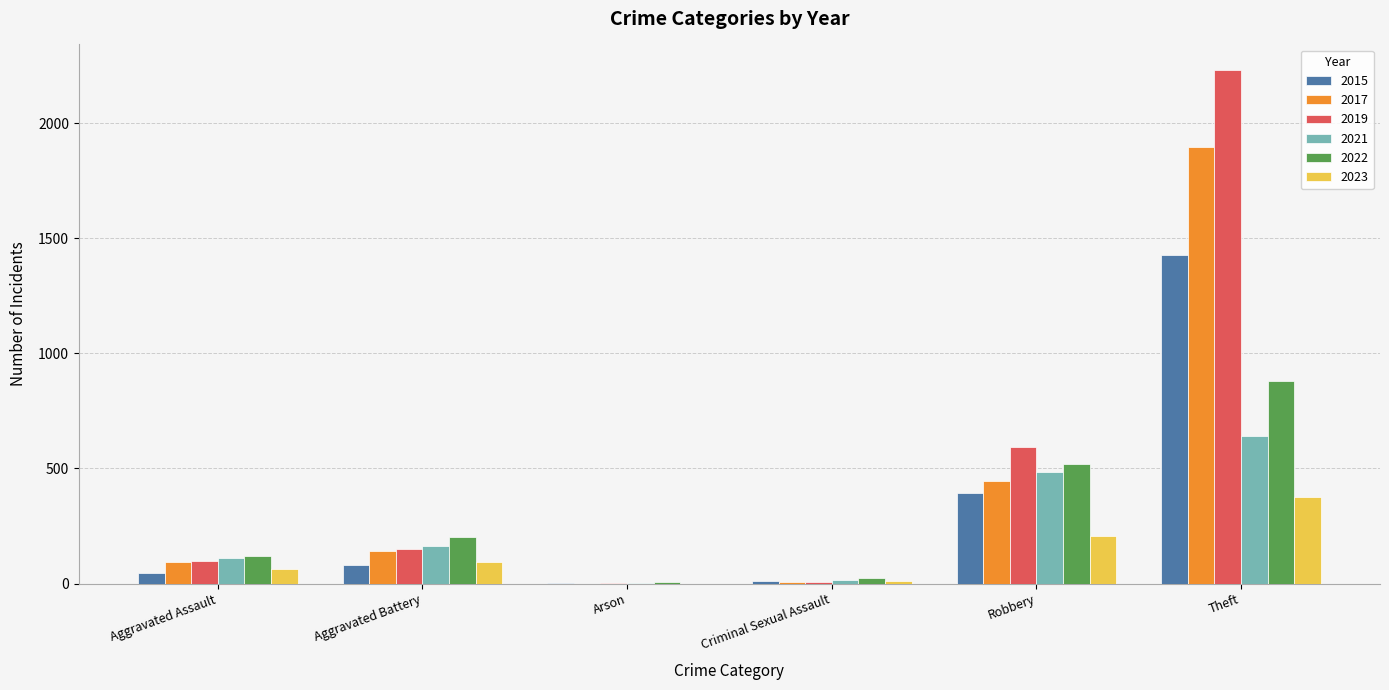

What is the sum of all 2015 values?

1967